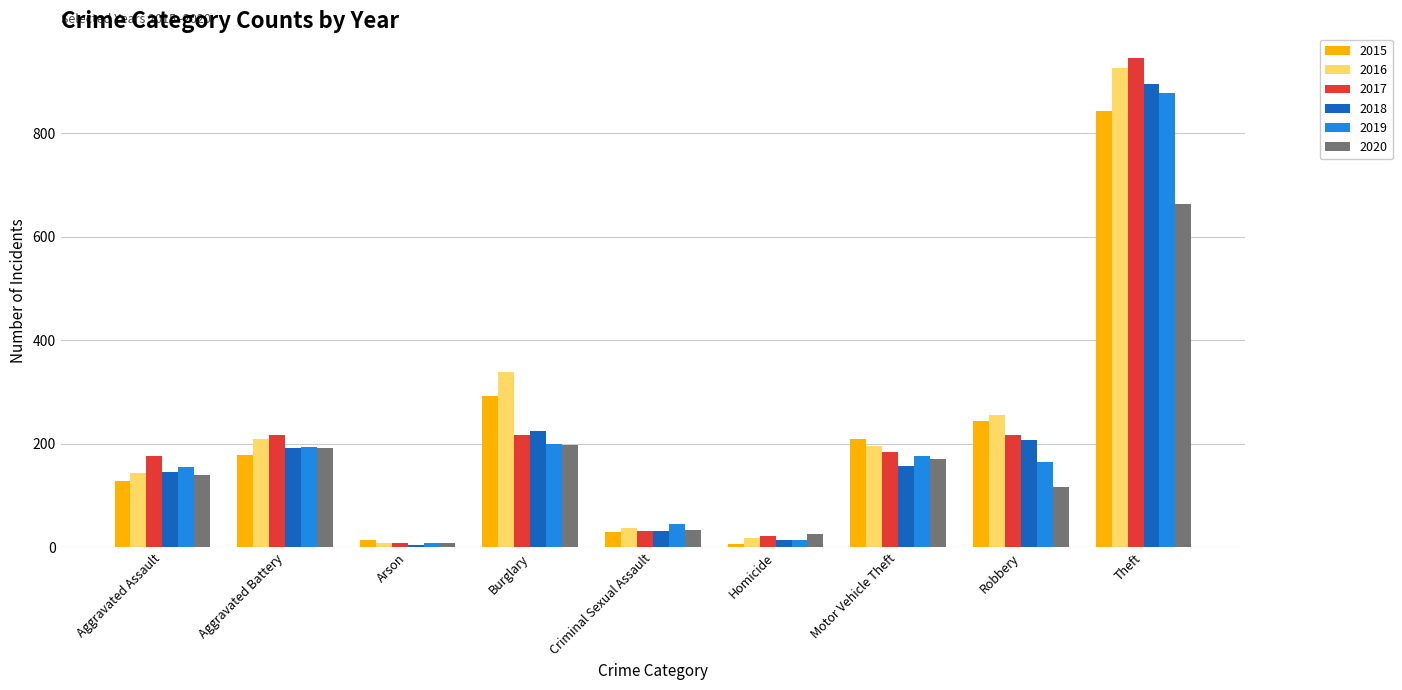

At which label does 2019 first exceed 166?

Aggravated Battery